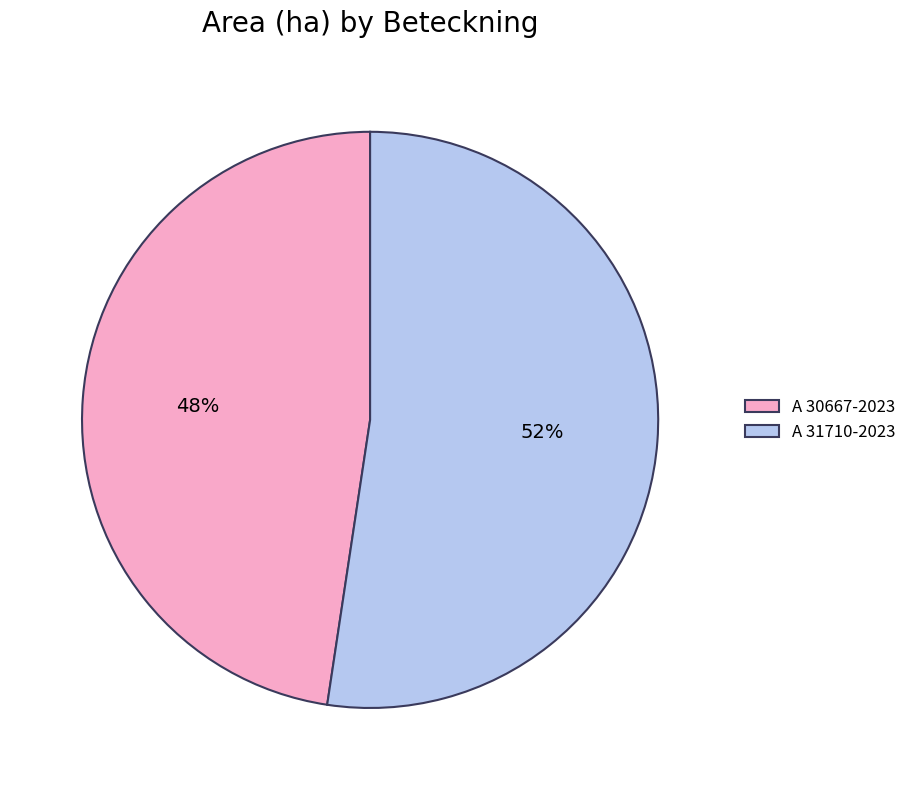

Which slice is the smallest?

A 30667-2023